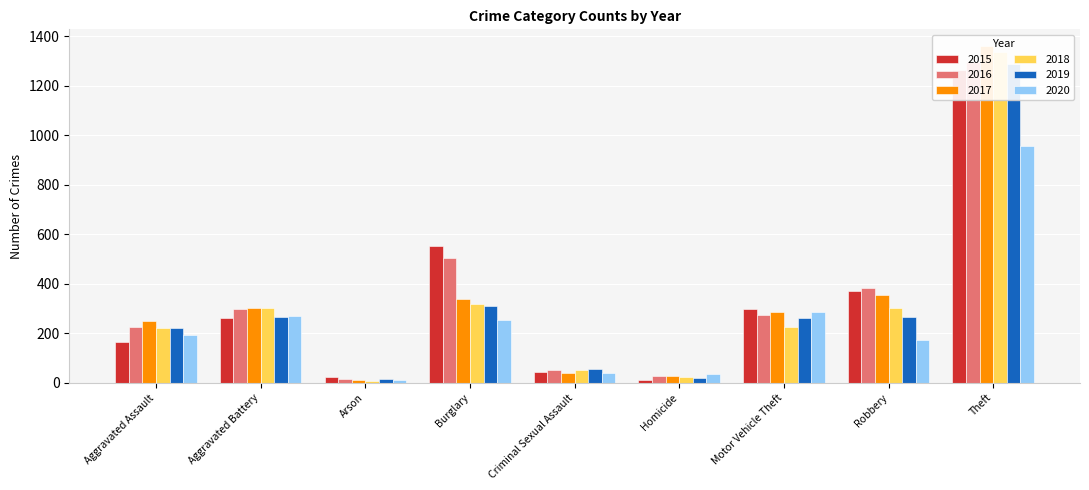

What is the maximum value for 2015?

1263